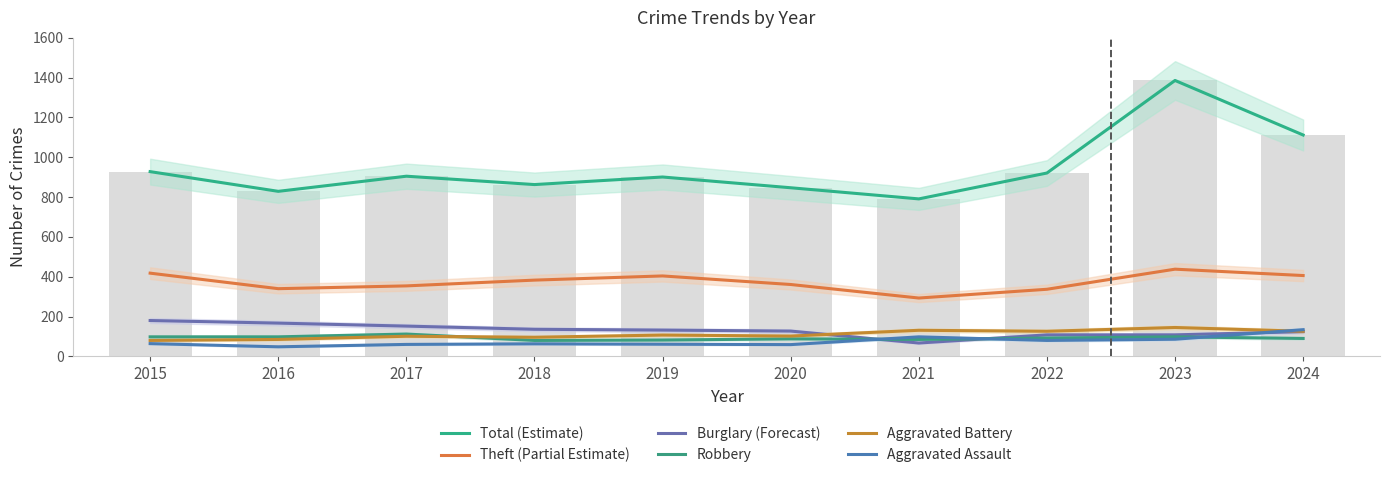

How many series are shown in this chart?

6